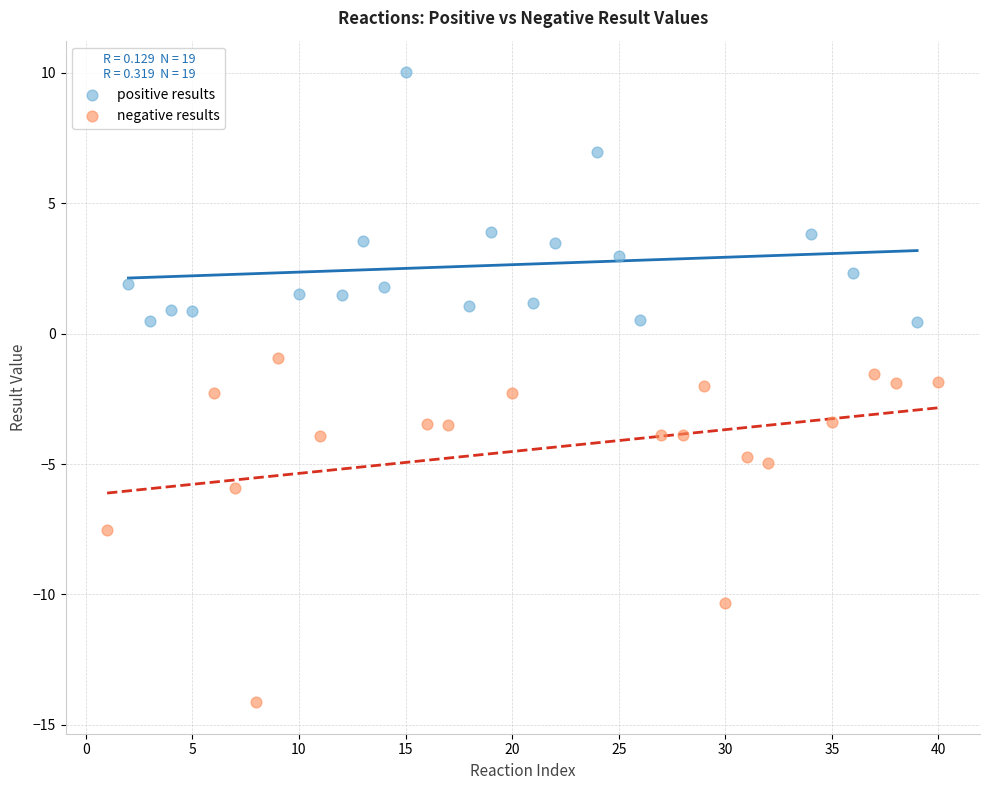

Which series contains the highest Y value?

positive results